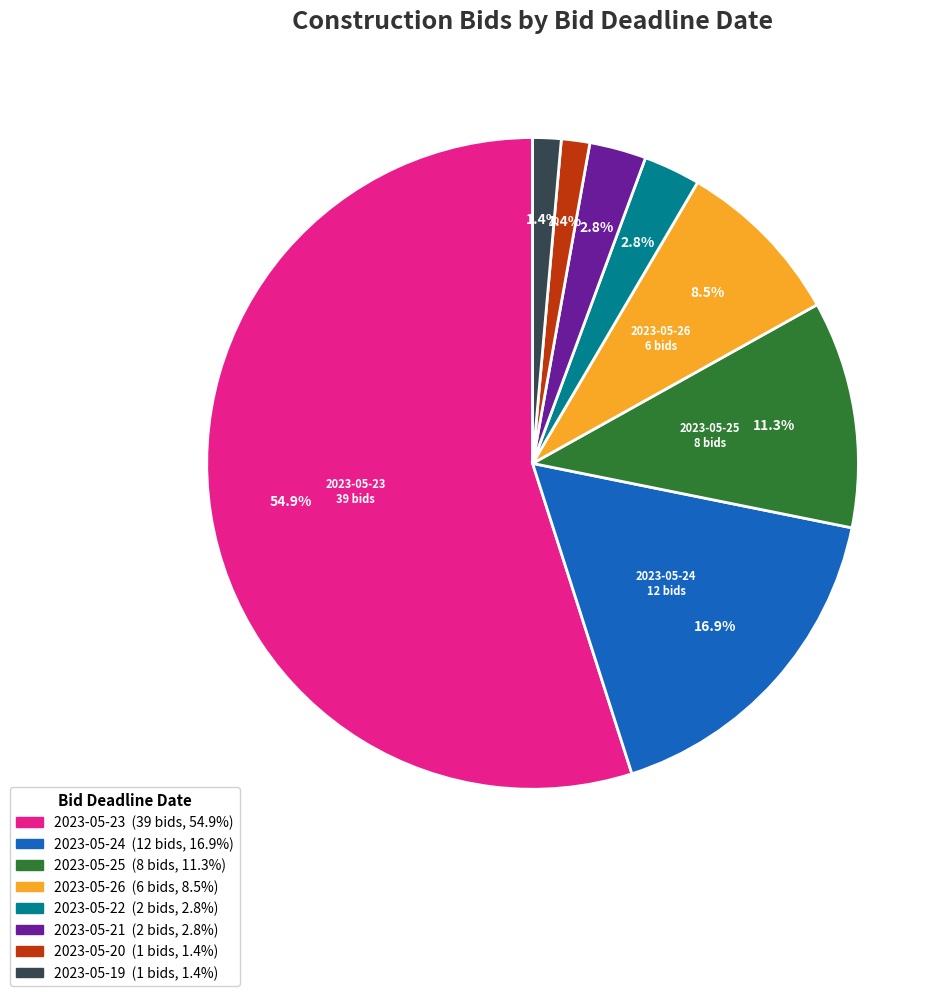

How many slices are in this pie chart?

8